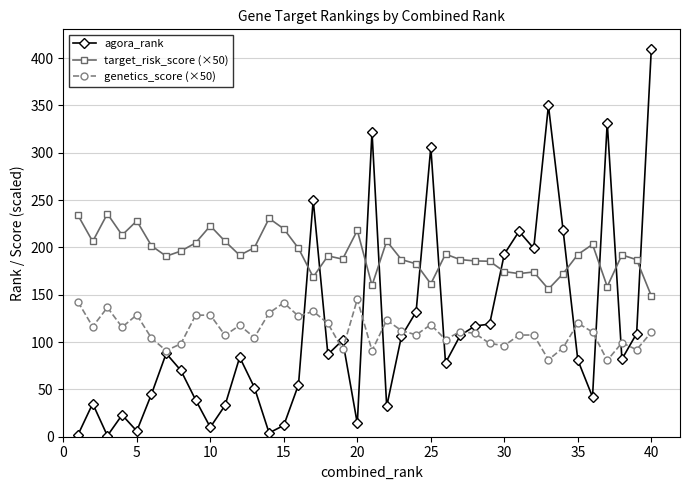

True or false: genetics_score (×50) has more than 0 points higher than both neighbors.

True